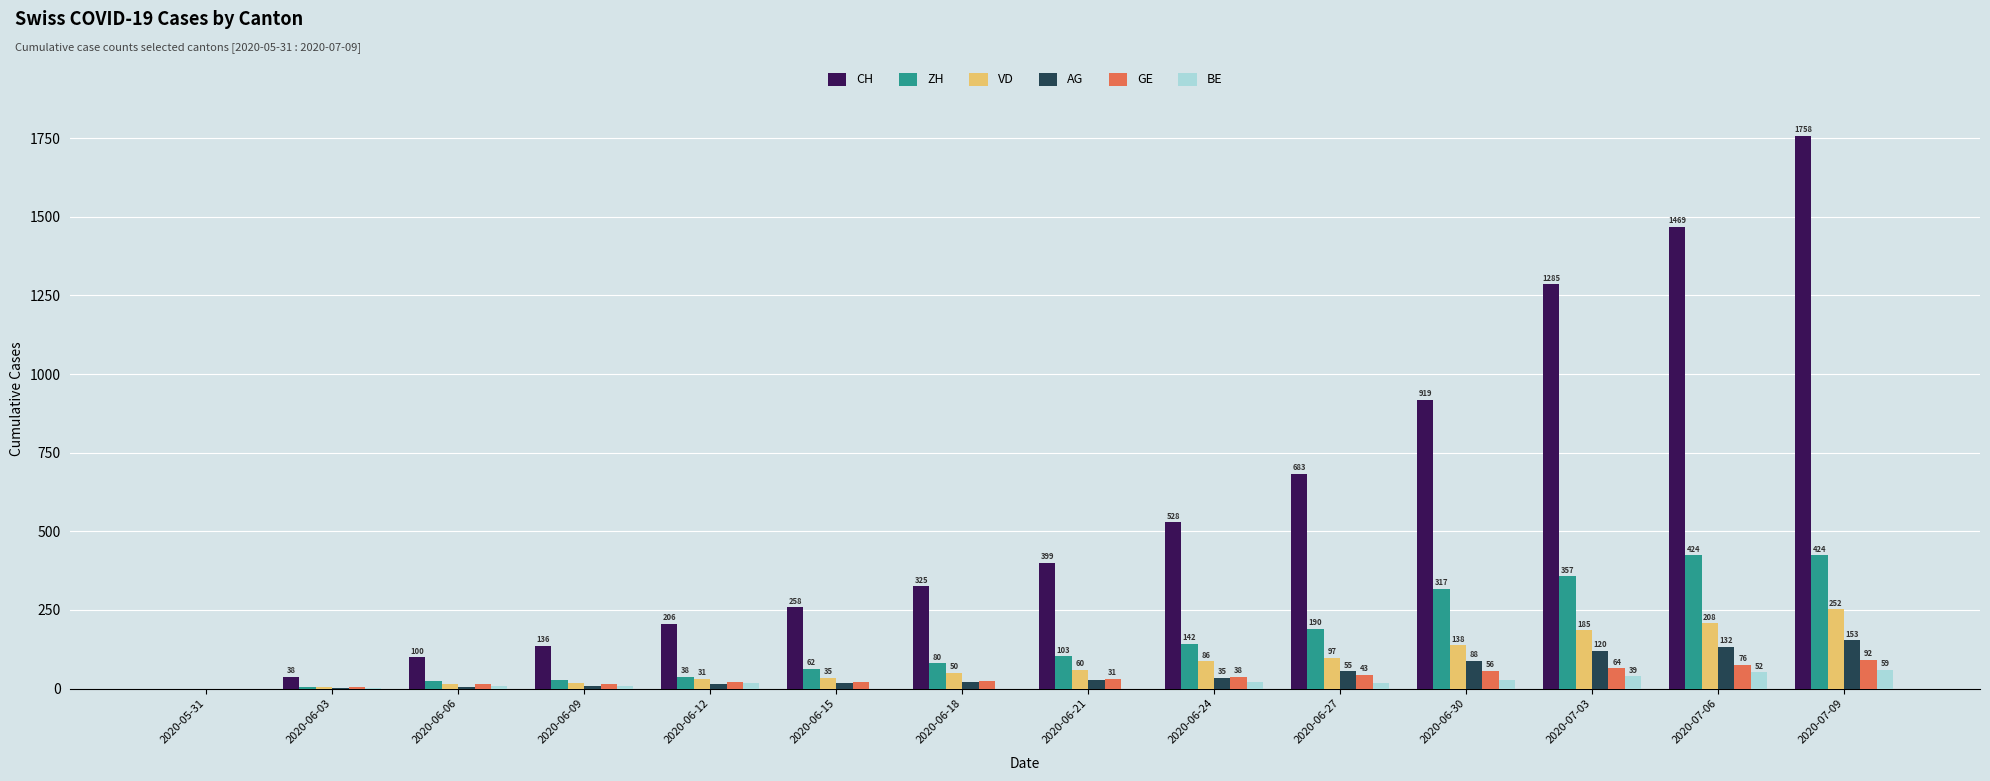

Read the AG value at 2020-06-27, to the nearest 10.

60